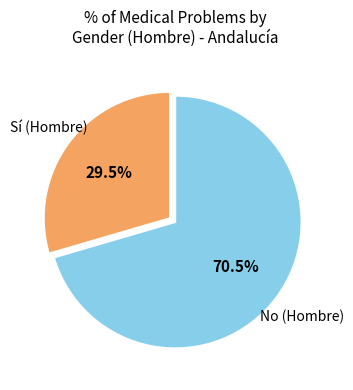

Is there a majority slice in this chart?

Yes